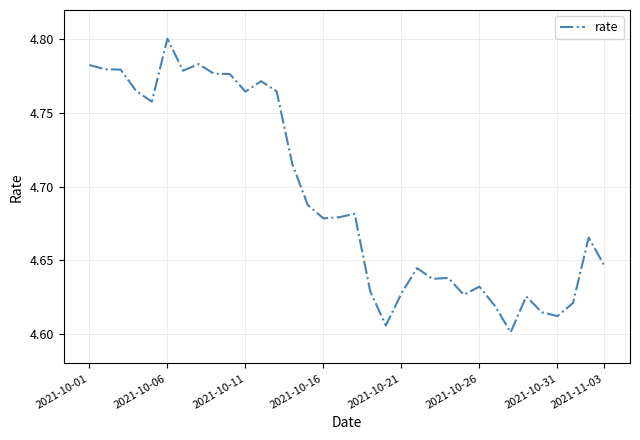

Which category has the highest value across all series?

2021-10-06